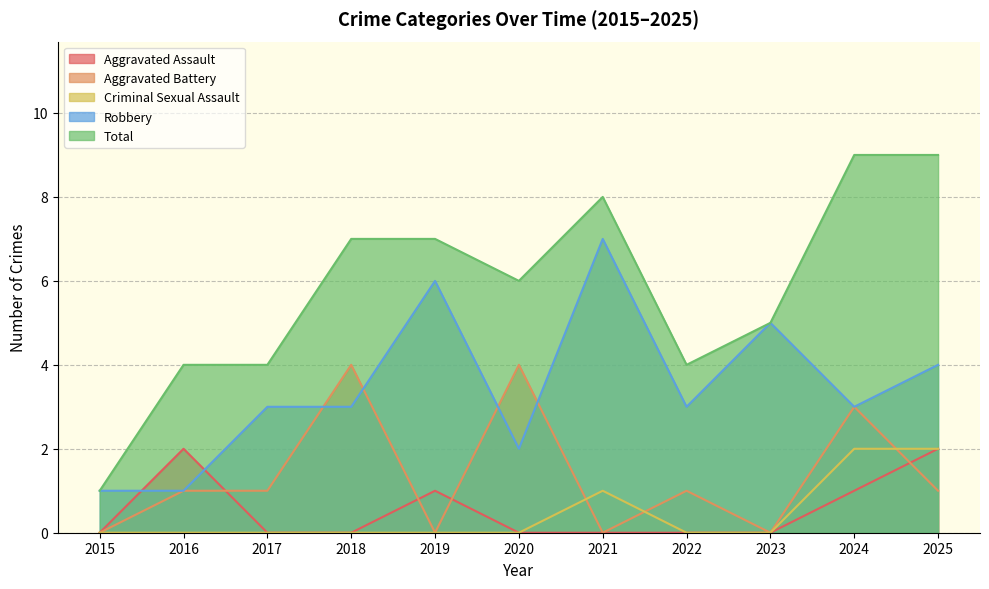

The value of Total at 2016 is 6. True or false?

False